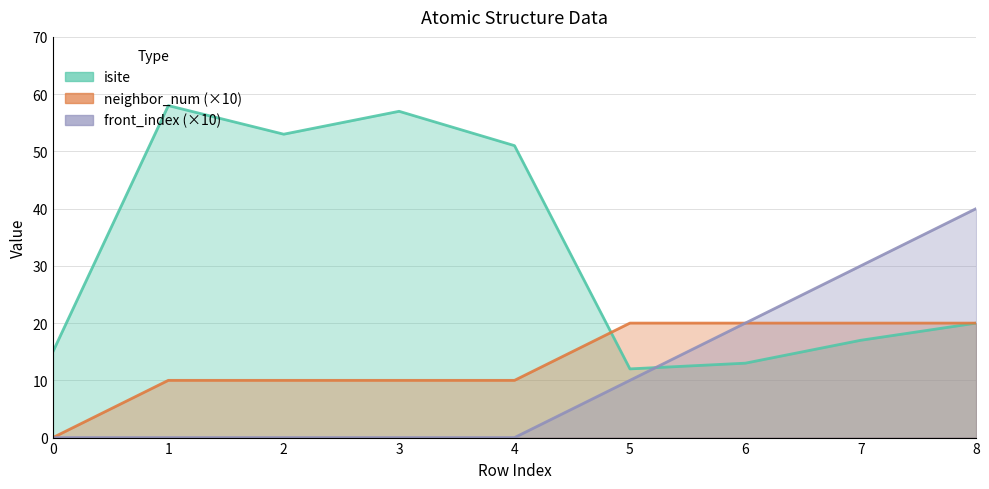

What is the sum of all isite values?

296